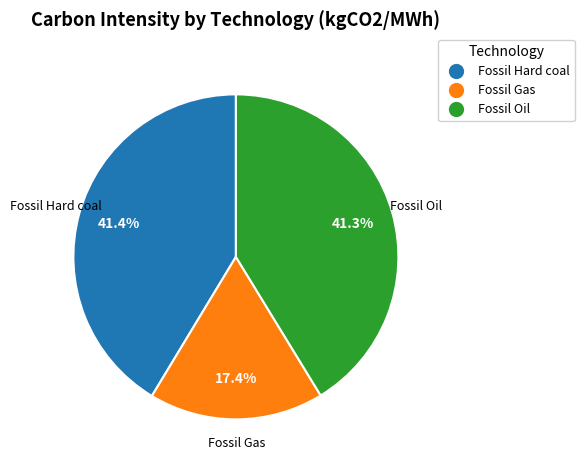

The Fossil Hard coal slice represents 41% of the pie. True or false?

True